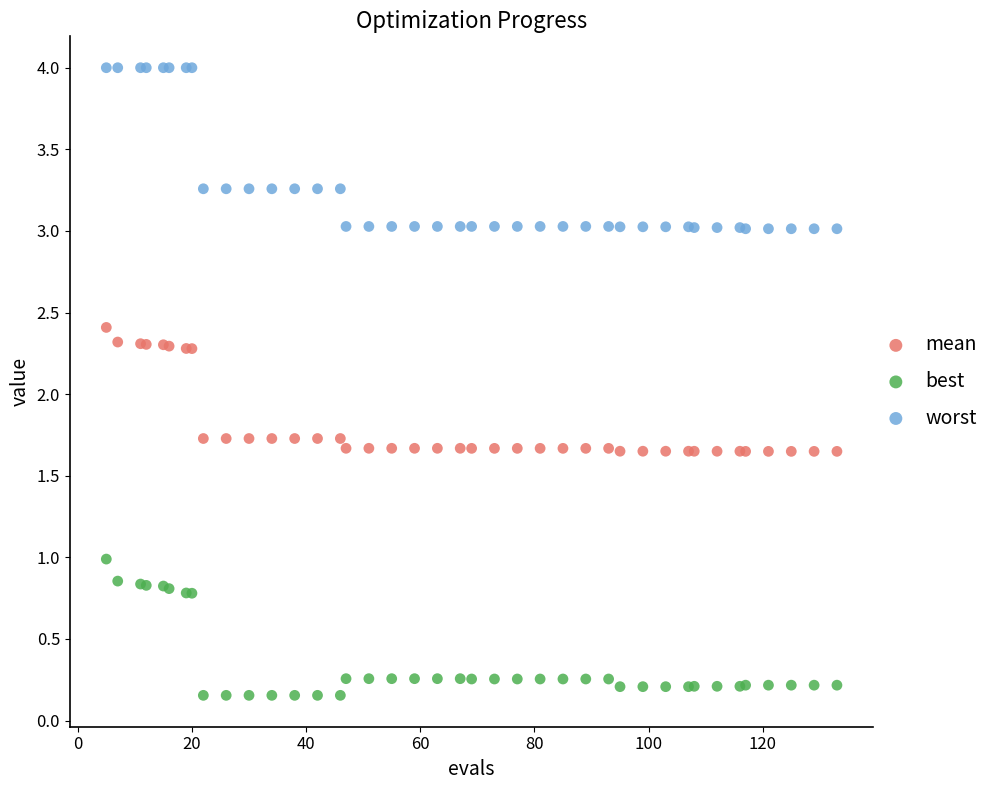

Which series reaches the maximum Y coordinate?

worst